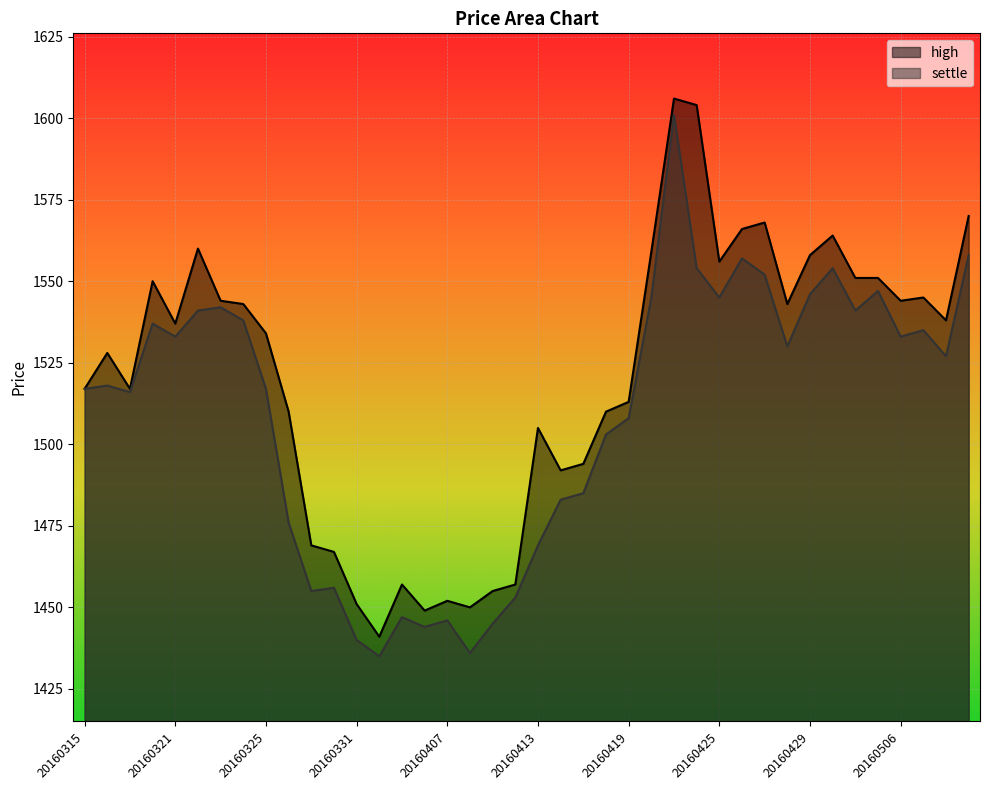

How many values in the high series are below 1537?

20